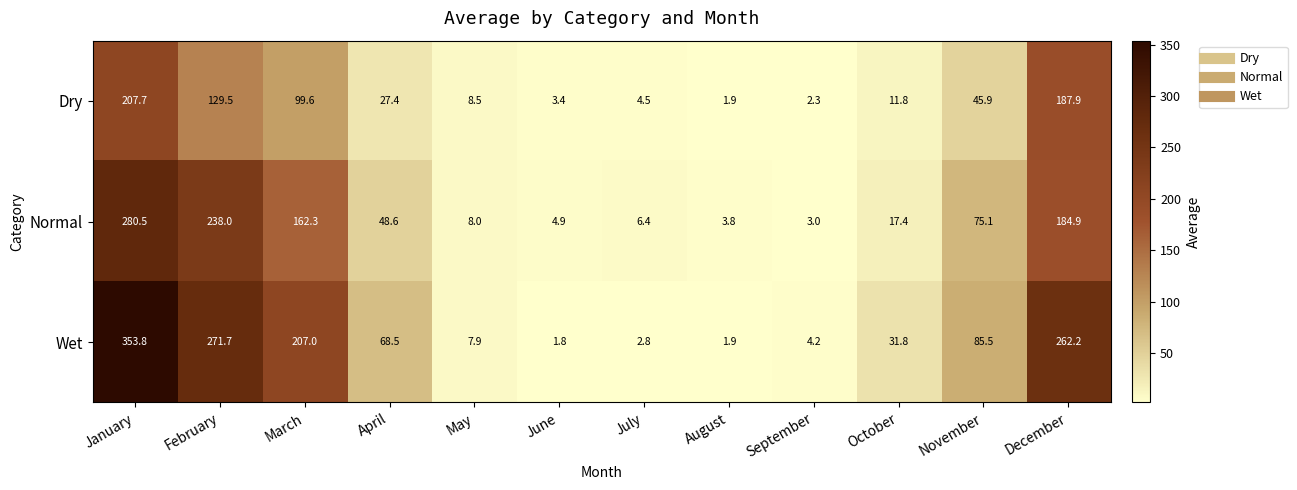

Rank the series by their maximum value, from lowest to highest.

Dry, Normal, Wet